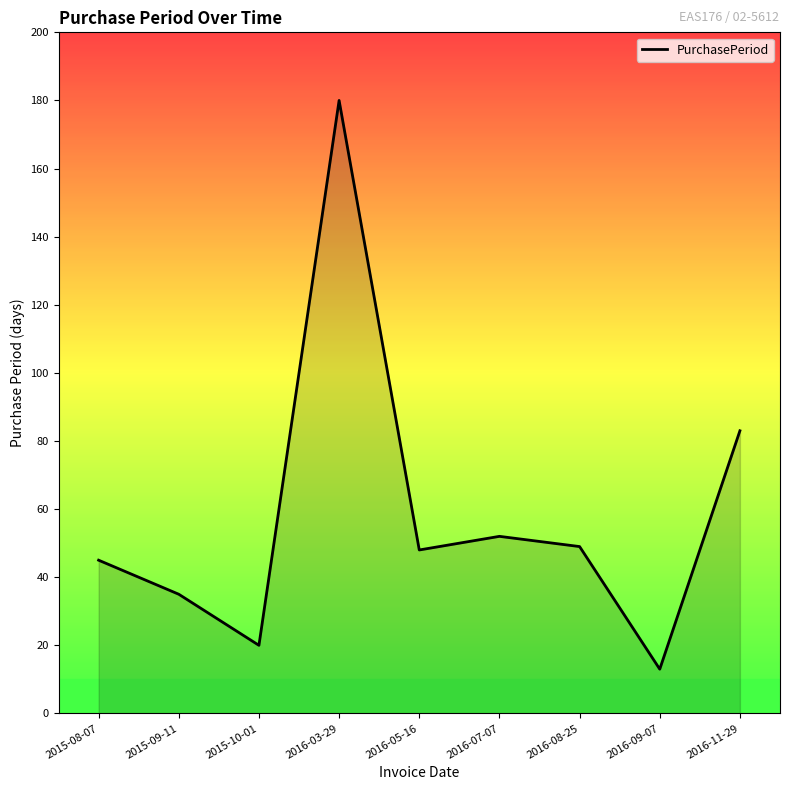

Between 2016-03-29 and 2016-07-07, which is larger?

2016-03-29